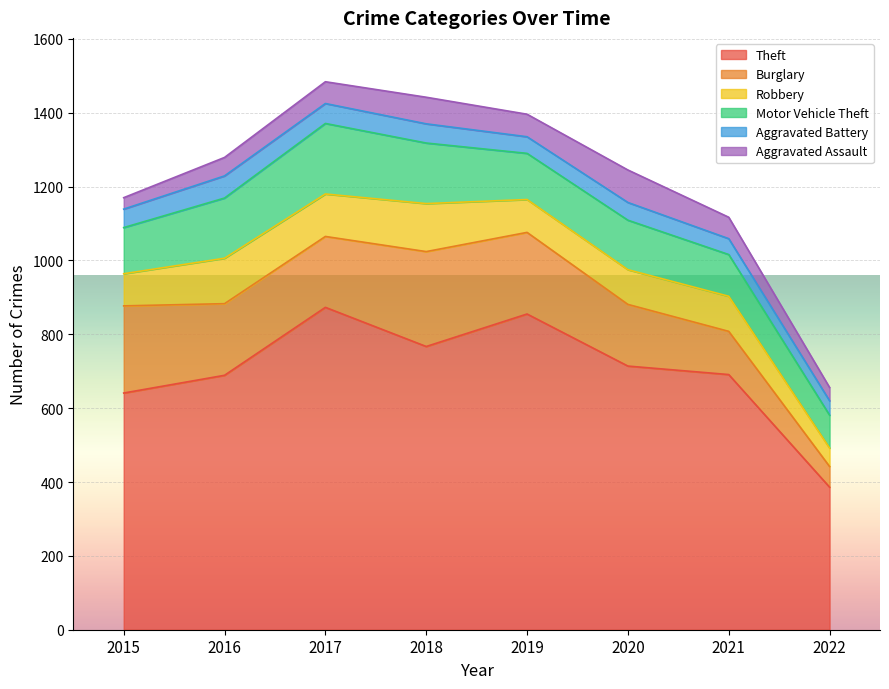

The Aggravated Battery series shows 52 at 2018. True or false?

True